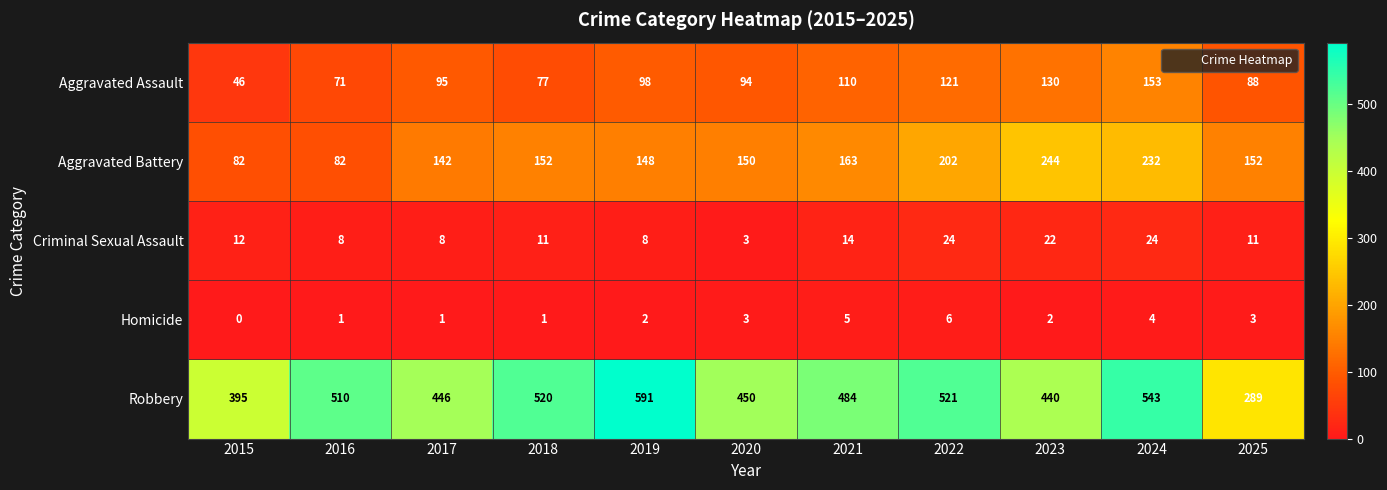

List the series in order of their peak value, highest first.

Robbery, Aggravated Battery, Aggravated Assault, Criminal Sexual Assault, Homicide